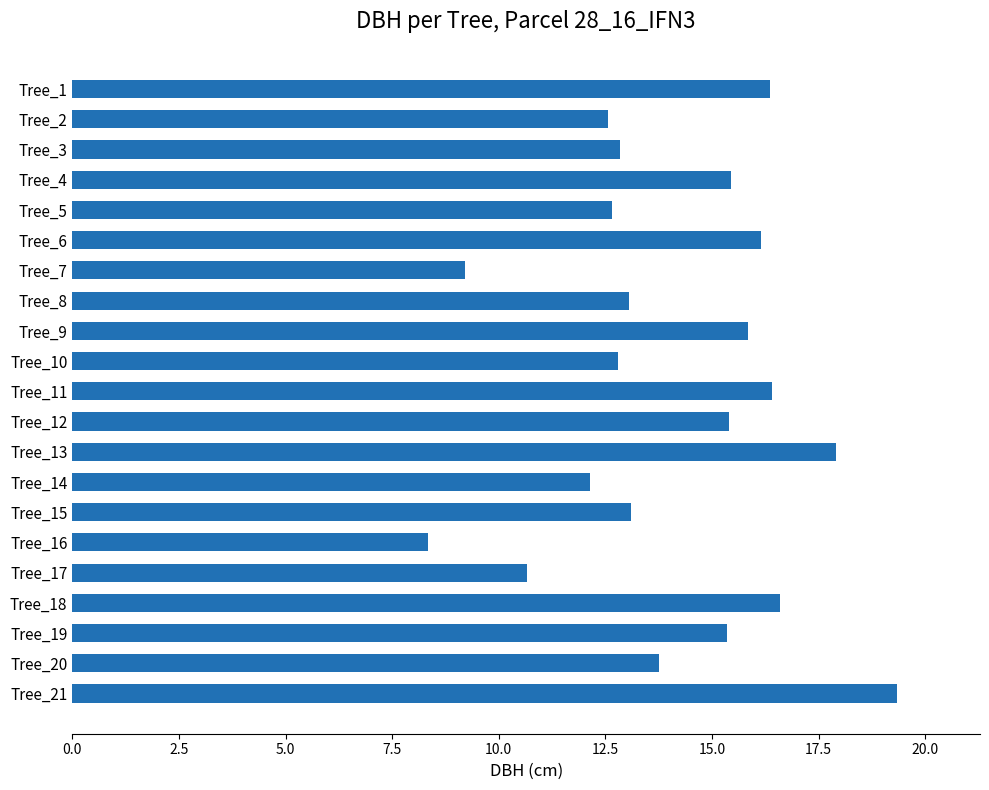

What is the sum of the values at Tree_12 and Tree_1?

31.8